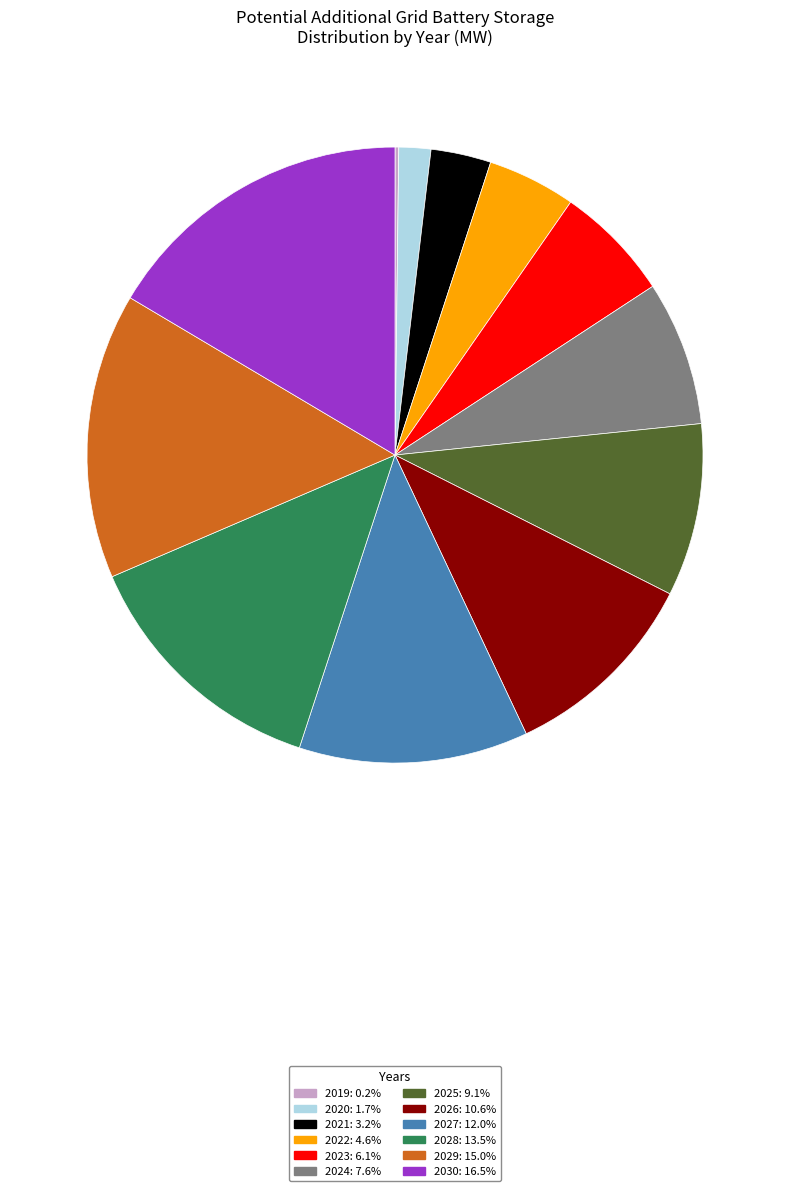

Does any single category account for the majority?

No